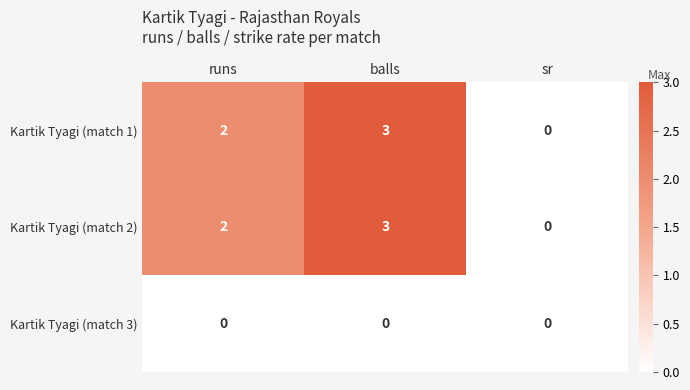

The Kartik Tyagi (match 2) series shows 2 at balls. True or false?

False